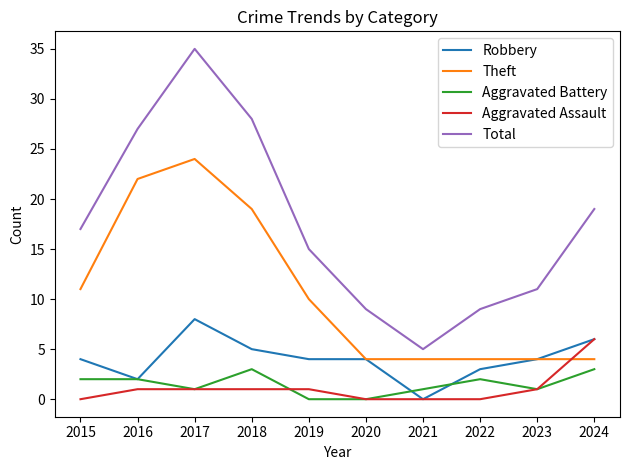

At which category does Total reach its first local valley?

2021